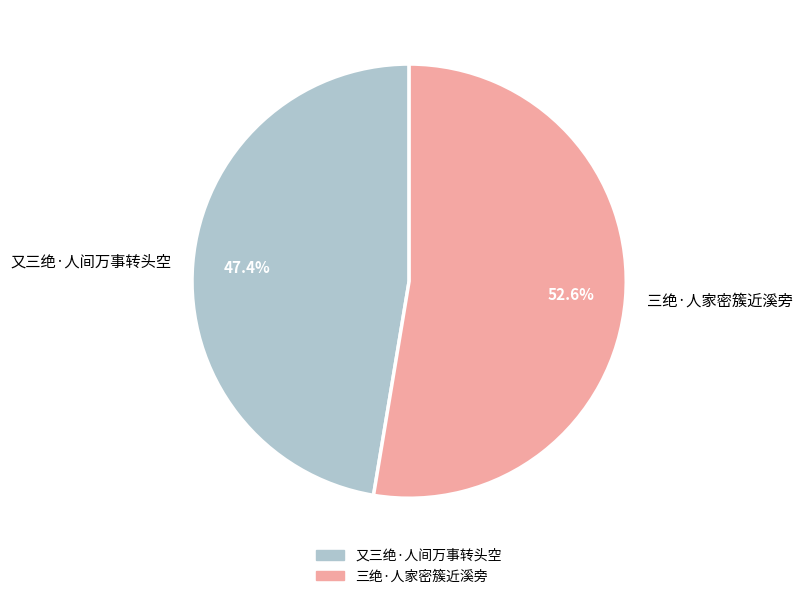

Between 三绝·人家密簇近溪旁 and 又三绝·人间万事转头空, which is larger?

三绝·人家密簇近溪旁